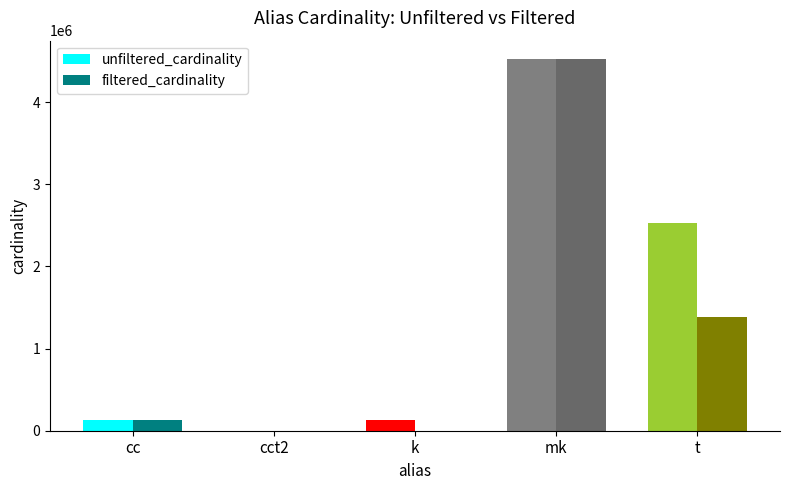

Does the chart contain stacked bars?

No